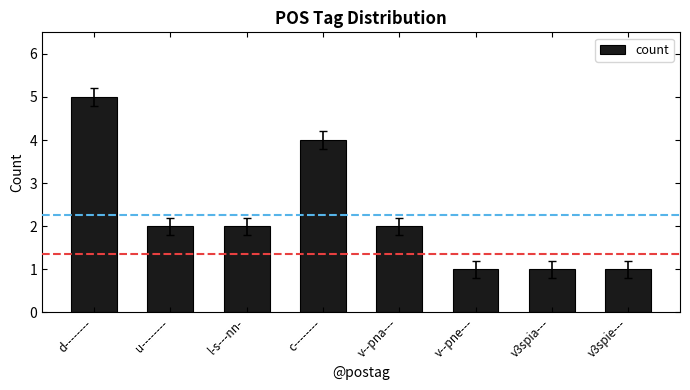

What is the minimum value shown in the chart?

1